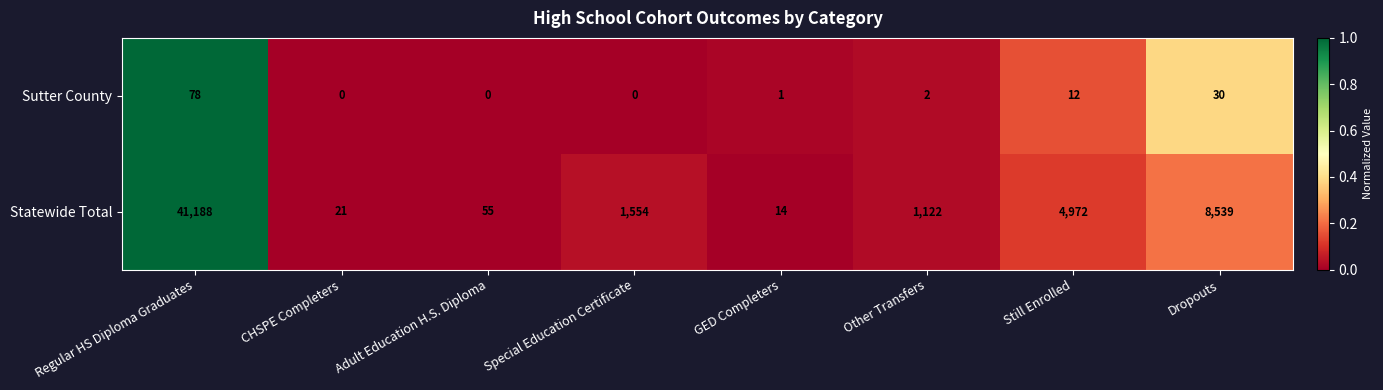

The Statewide Total series shows 13 at CHSPE Completers. True or false?

False